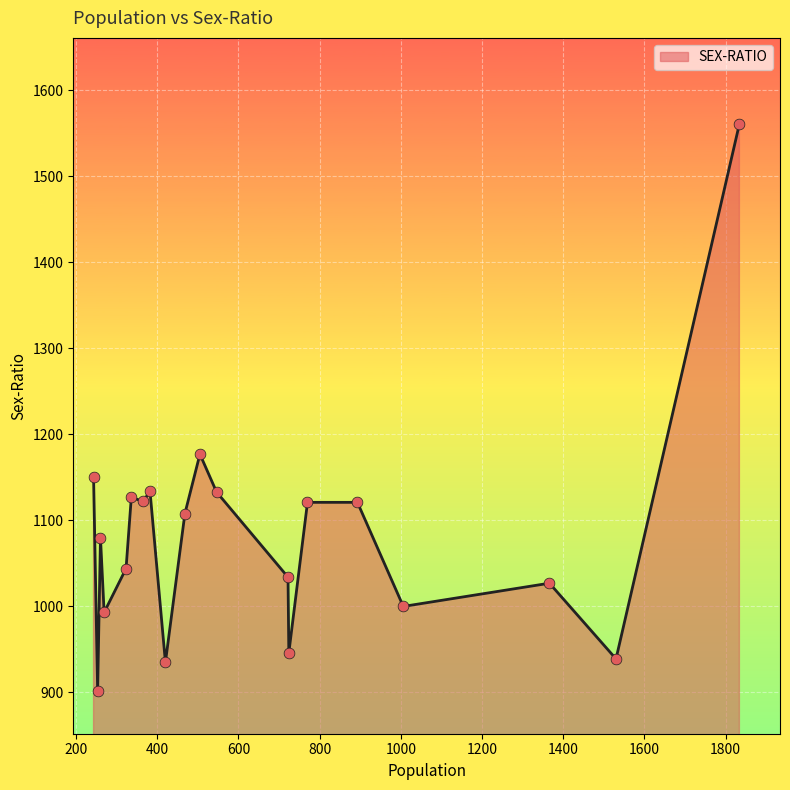

Approximately how many times larger is the value at 722 compared to 468?

0.9